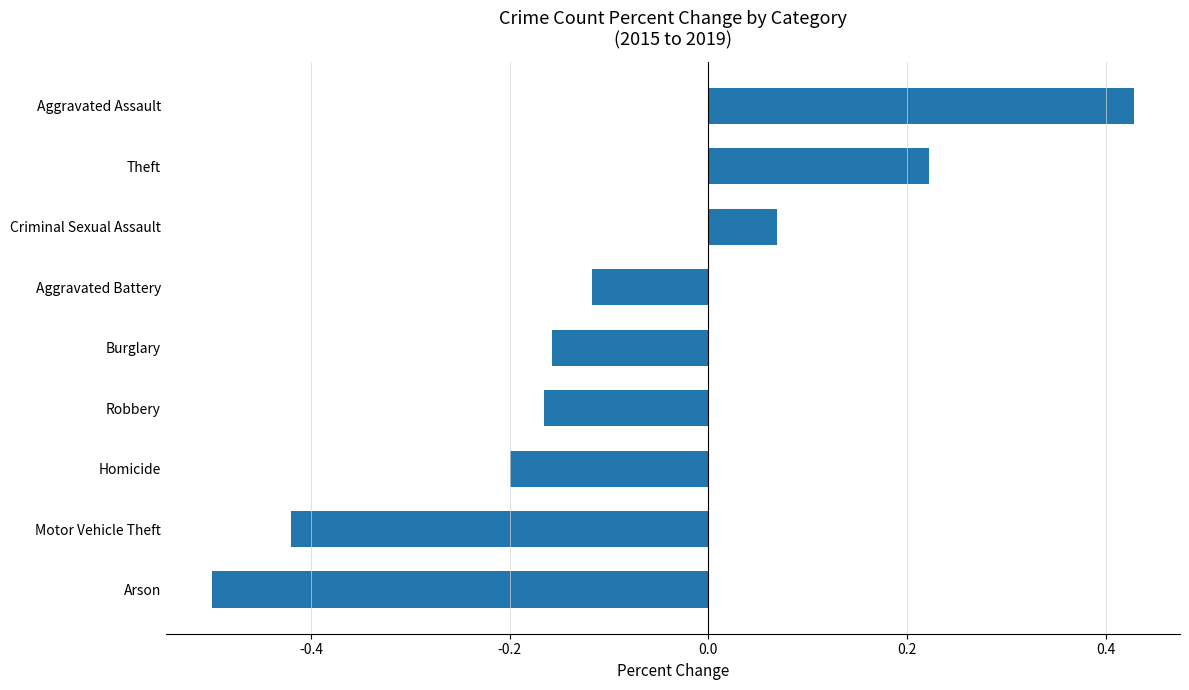

Where is the data nearest to the value 0?

Criminal Sexual Assault